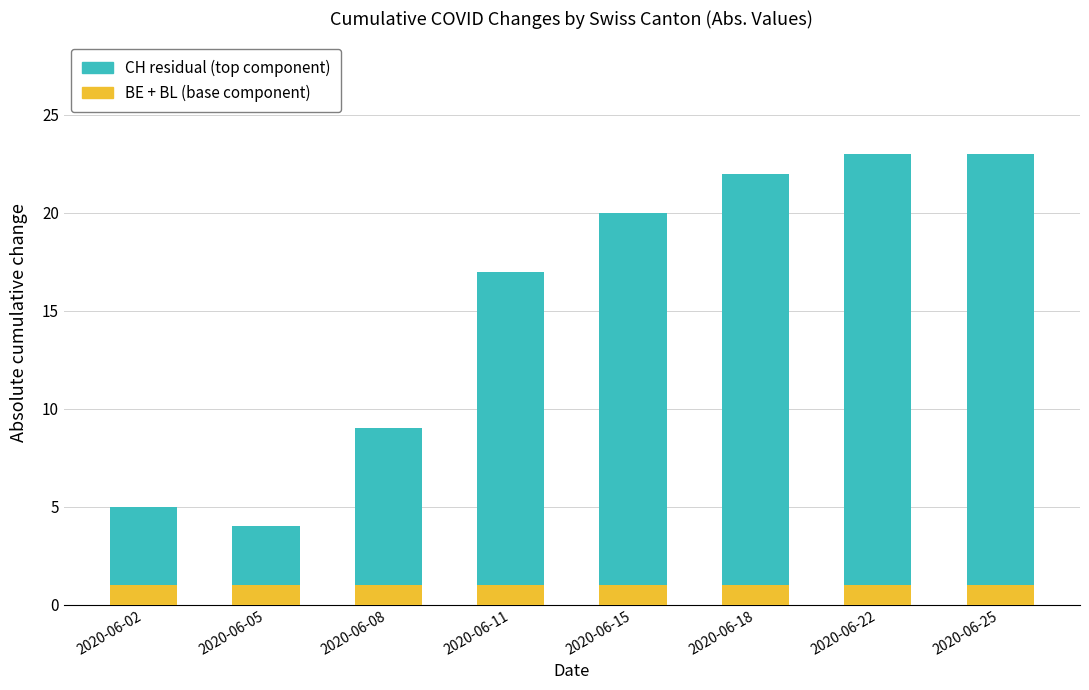

What is the sum of all BE + BL (base component) values?

8